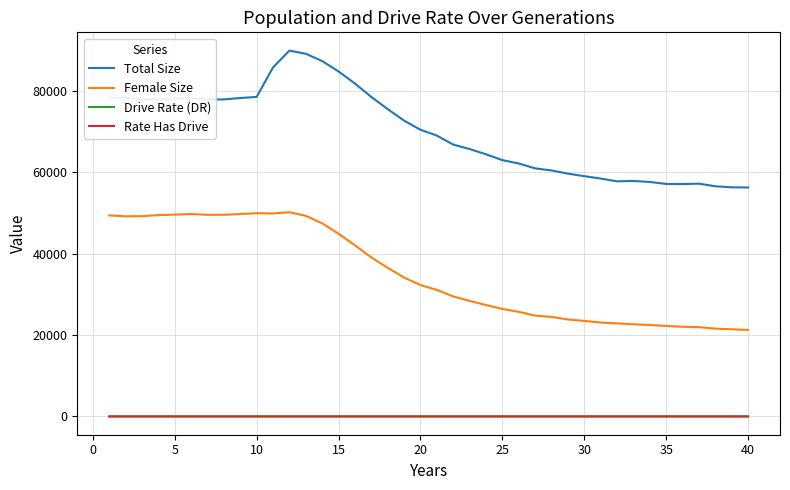

What is the average value of the Rate Has Drive series?

0.3